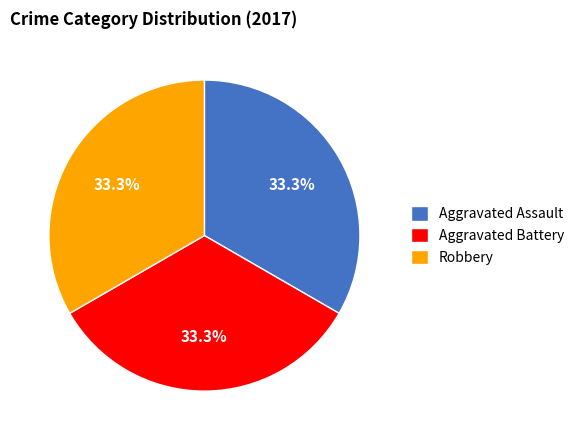

What is the ratio of the value at Aggravated Battery to the value at Aggravated Assault?

1.0